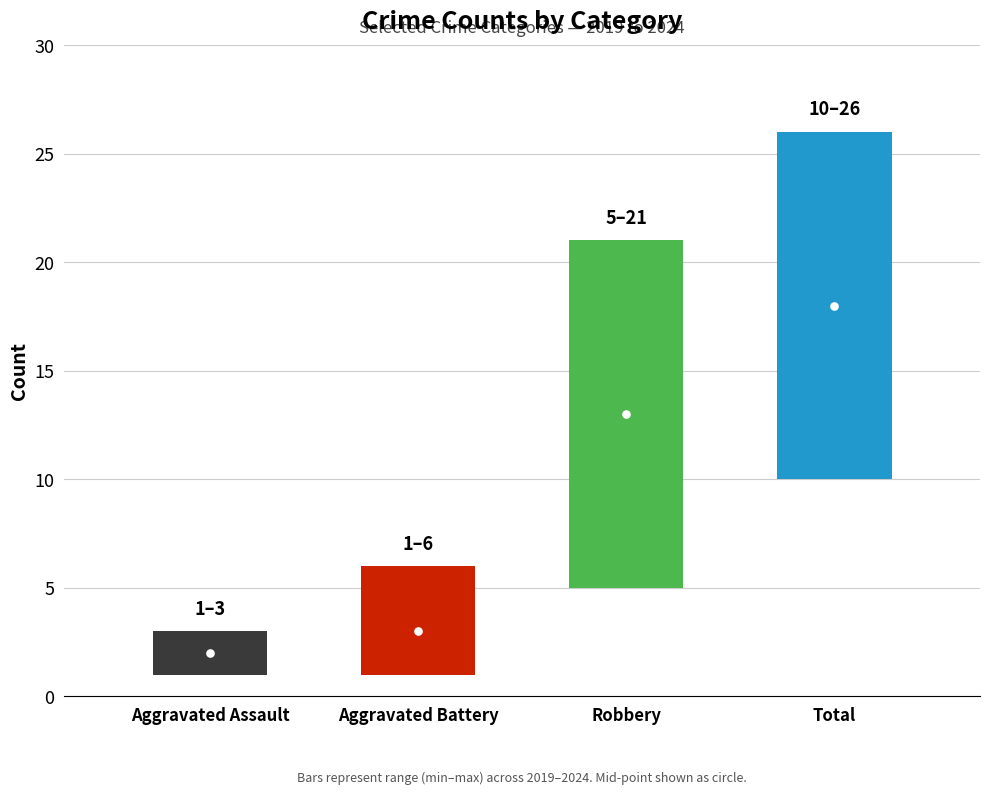

At which category is the sum across all series the highest?

Total